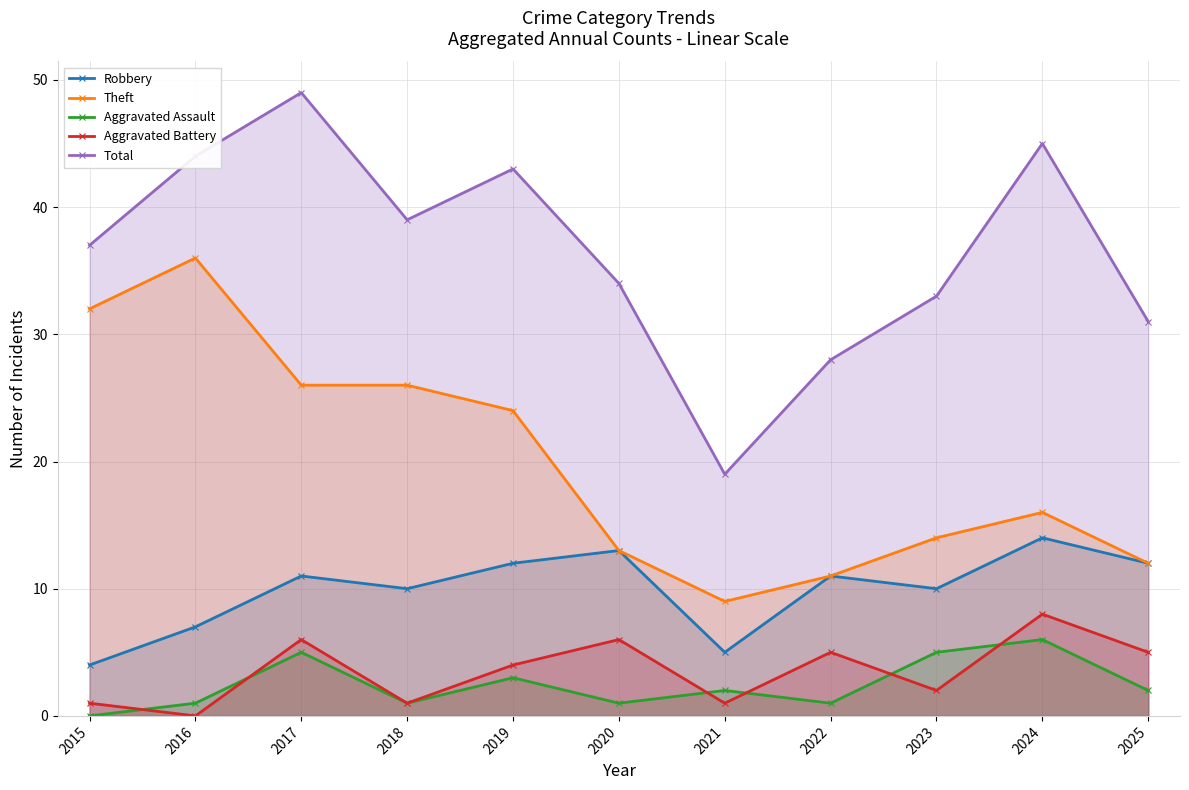

At which category is the sum across all series the highest?

2017